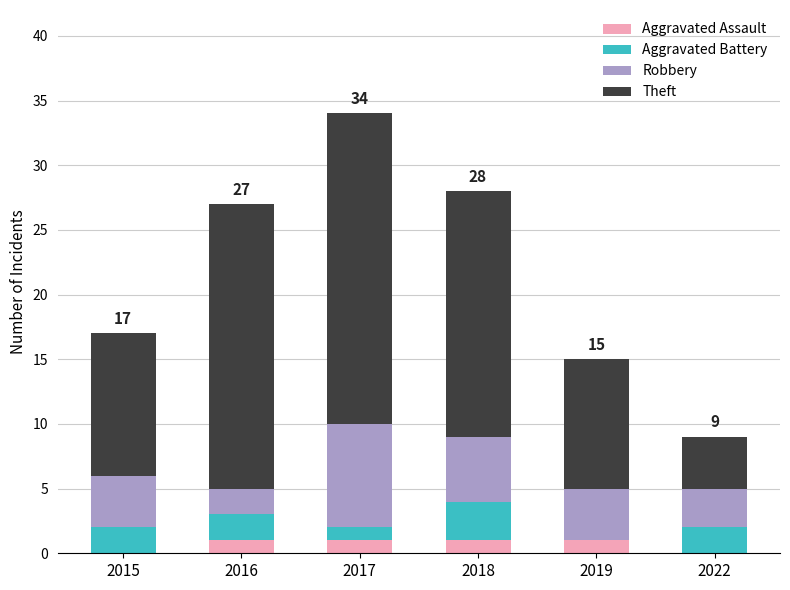

What are all the series names shown in the legend?

Aggravated Assault, Aggravated Battery, Robbery, Theft